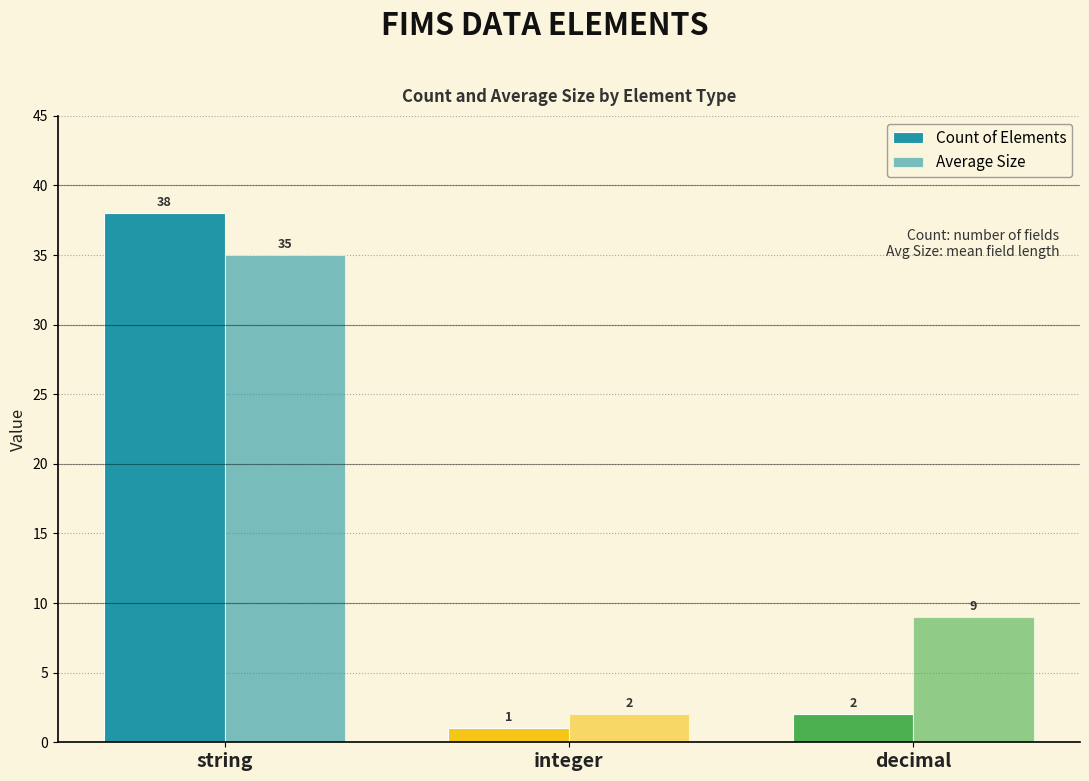

Does the chart contain stacked bars?

No